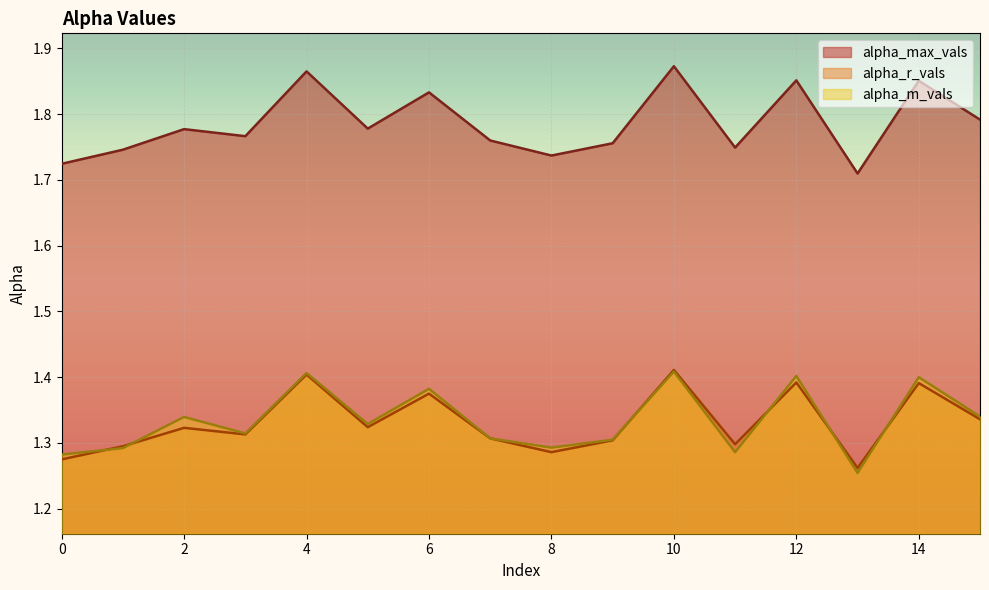

True or false: alpha_r_vals and alpha_max_vals intersect in this chart.

False